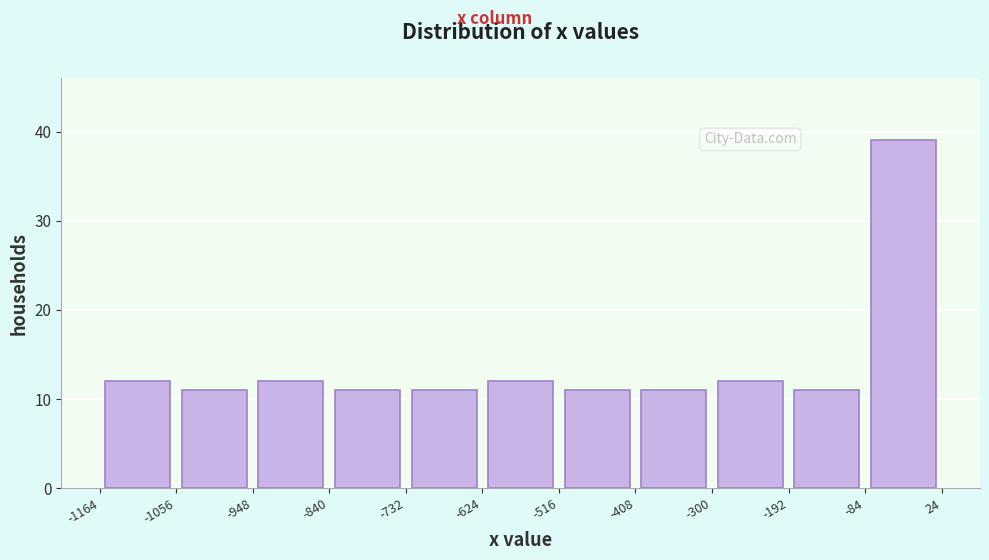

Over which range of the x-axis is the bar tallest?

-84 to 24